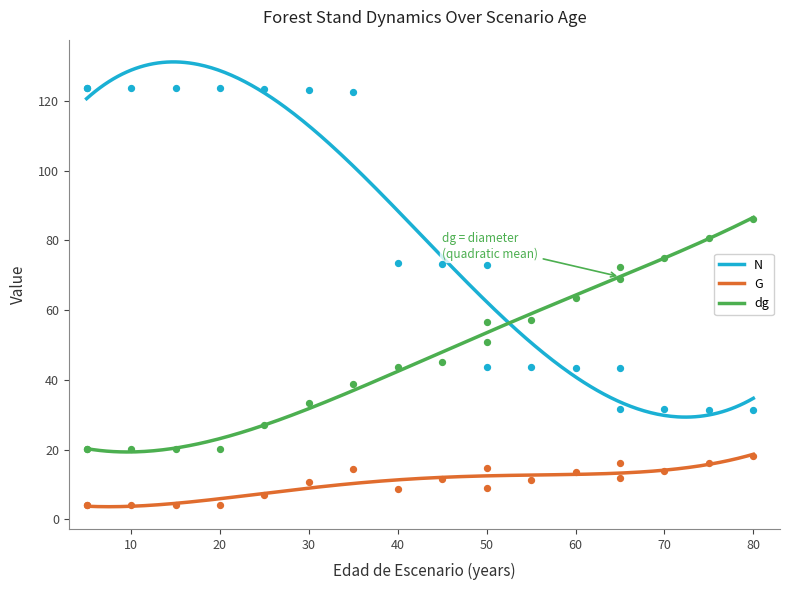

Which series has the largest Y range (max minus min)?

N